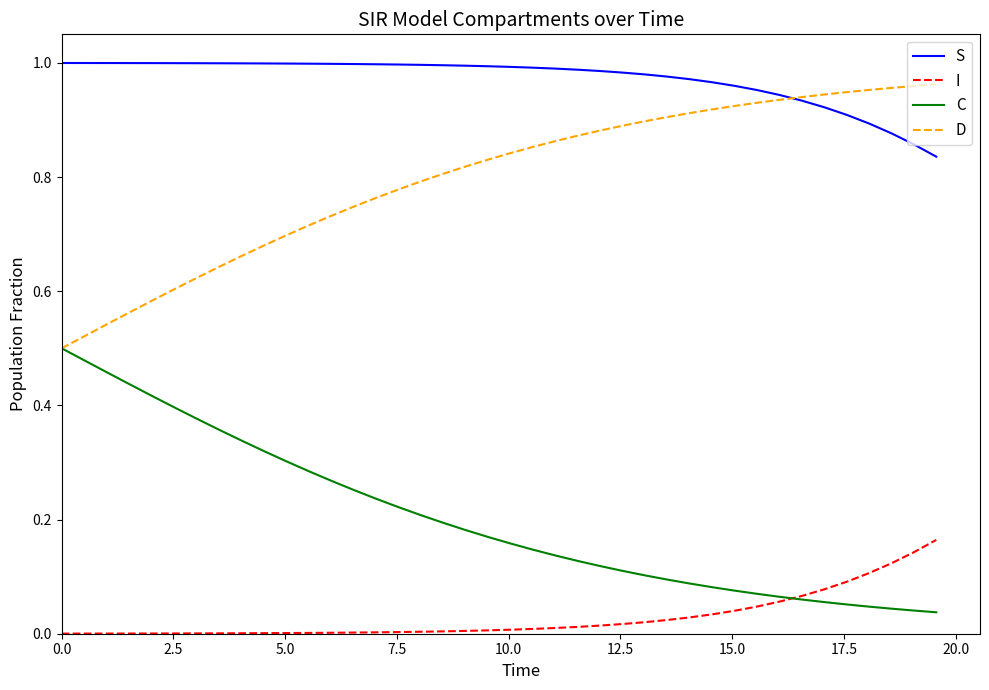

Rank the series by their average value, from lowest to highest.

I, C, D, S